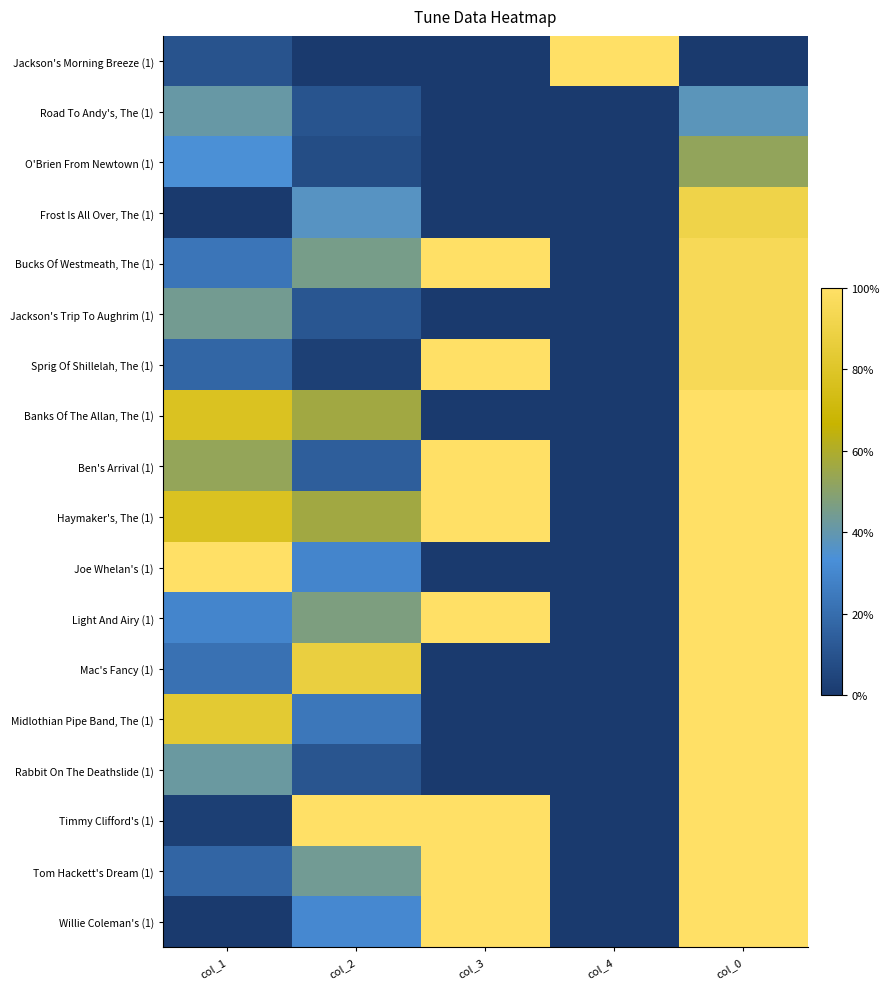

At how many categories does at least one series exceed 0?

5